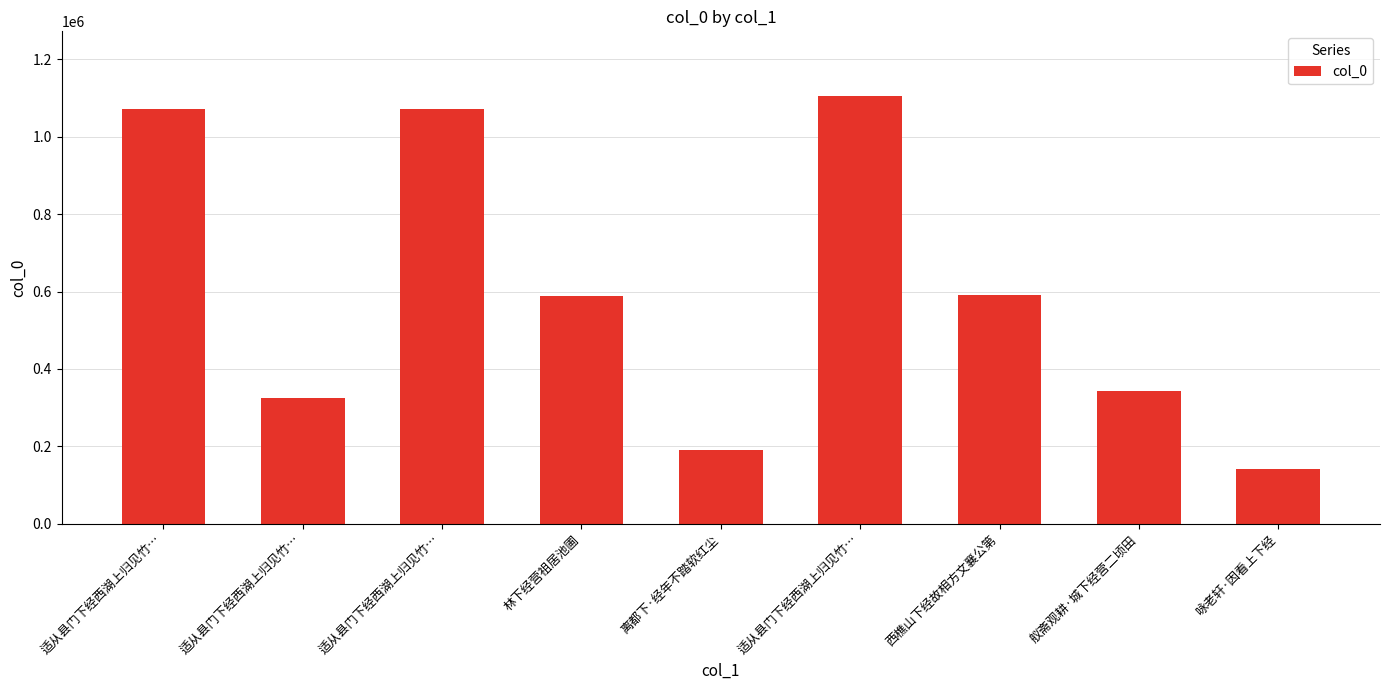

Rank the categories by value from lowest to highest.

咏老轩·因看上下经, 离都下·经年不踏软红尘, 适从县门下经西湖上归见竹…, 舣斋观耕·城下经营二顷田, 林下经营祖居池圃, 西樵山下经故相方文襄公第, 适从县门下经西湖上归见竹…, 适从县门下经西湖上归见竹…, 适从县门下经西湖上归见竹…